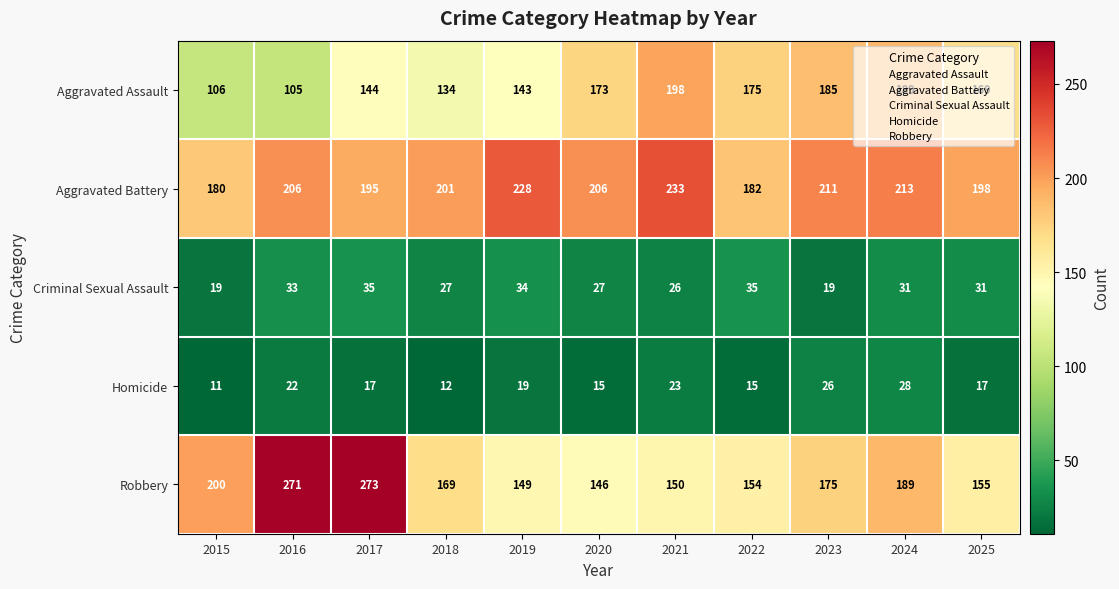

How many series are shown in this chart?

5